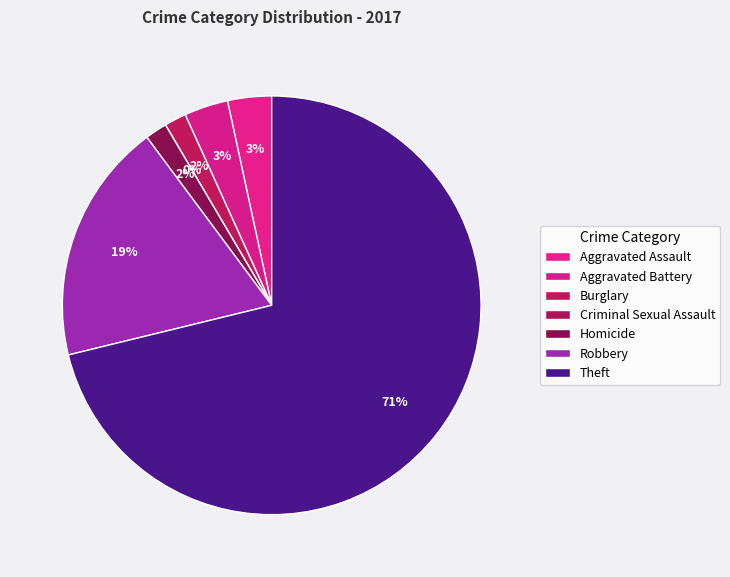

To the nearest percent, what is the combined percentage of Criminal Sexual Assault and Aggravated Assault?

3%